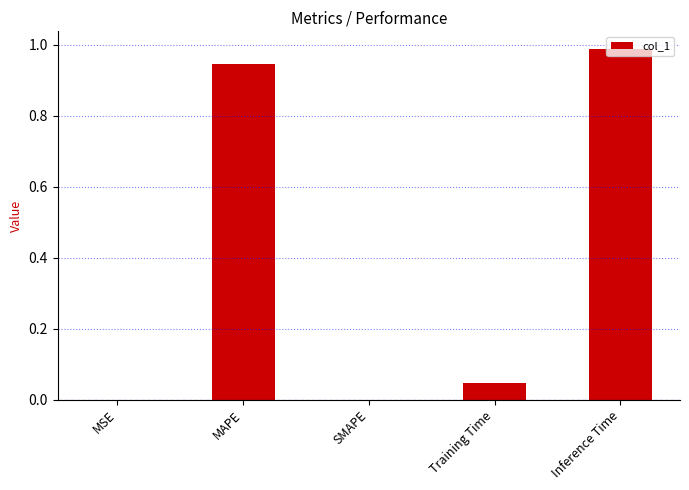

What is the average value?

0.4